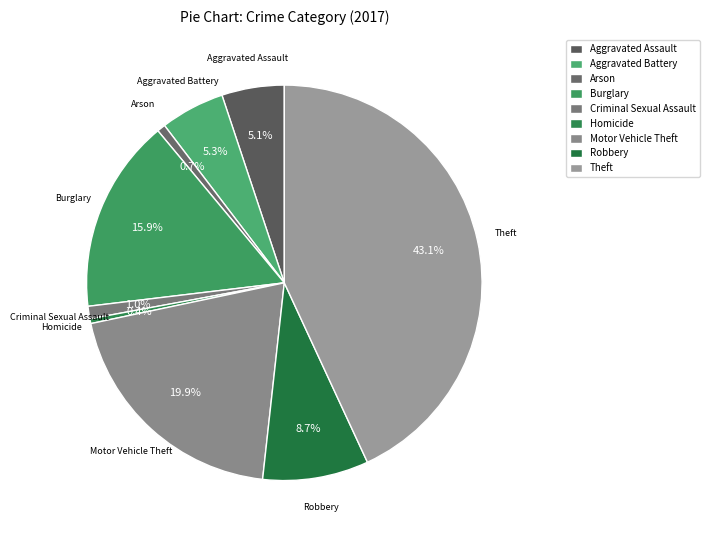

To the nearest percent, what percentage of the pie is Aggravated Battery?

5%